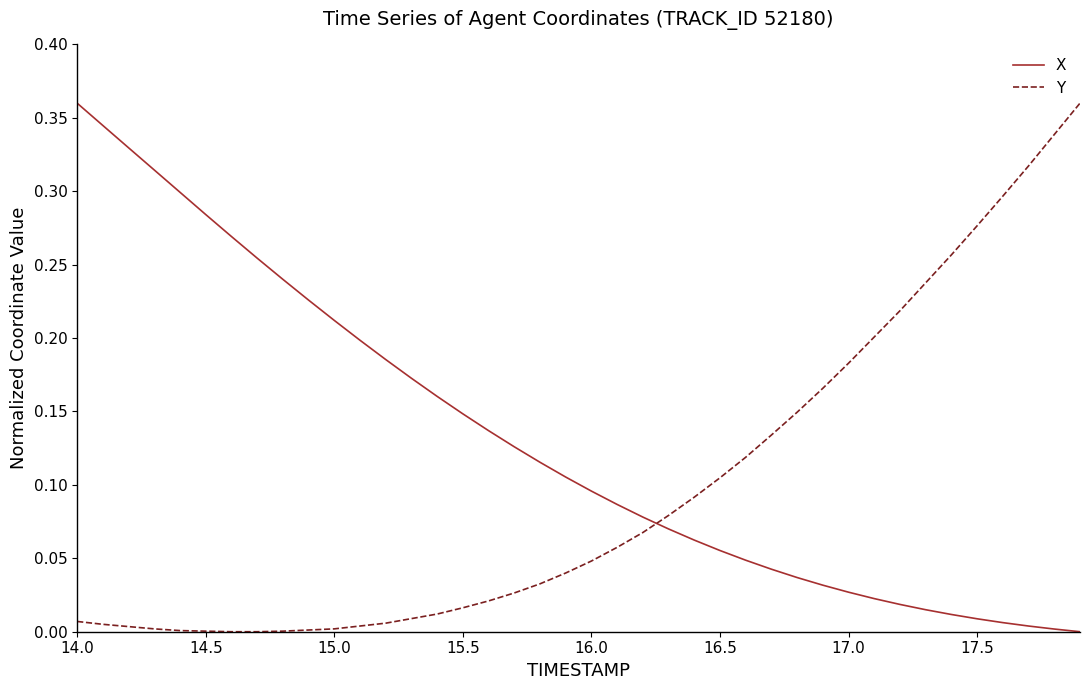

Rank the series by their average value, from highest to lowest.

X, Y